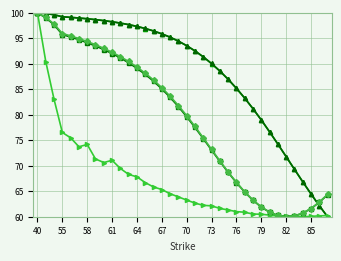

What is the maximum value shown in the chart?

100.0